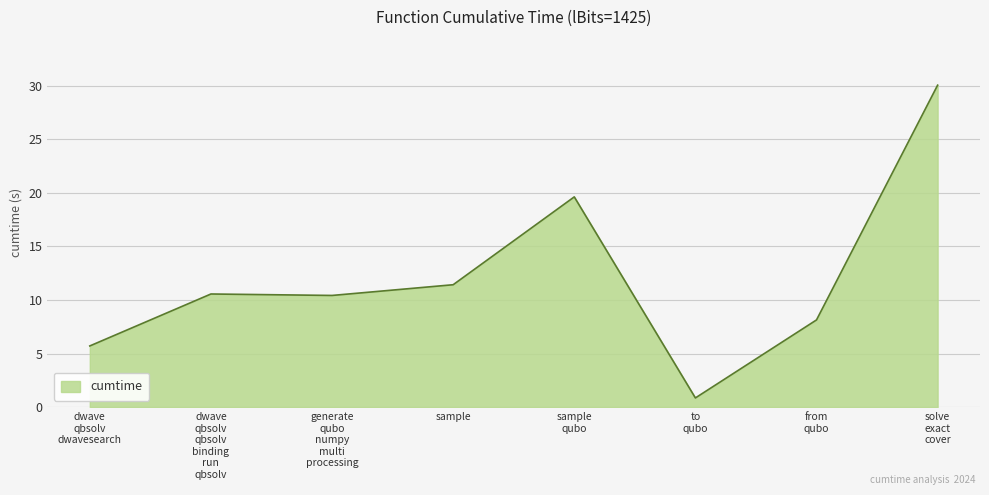

What is the approximate value at sample?

11.4